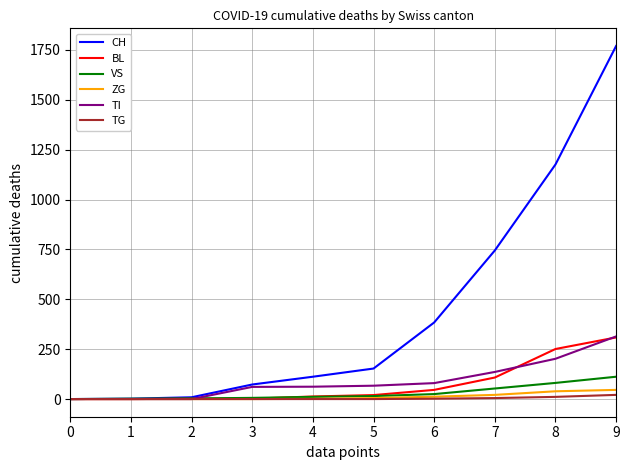

Which series changed the most between 3 and 5?

CH